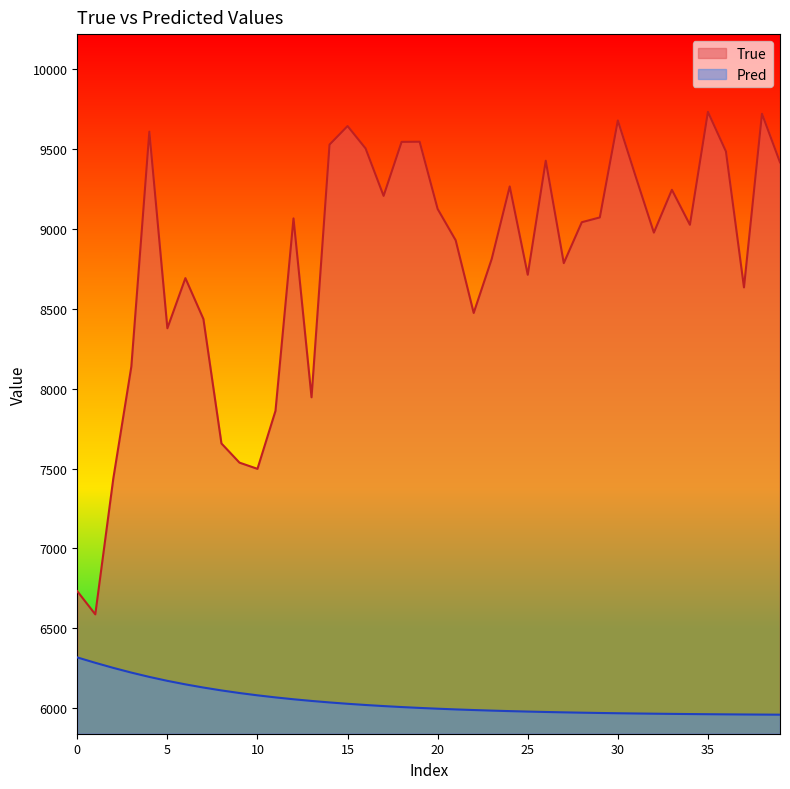

True or false: Pred and True cross at least once.

False